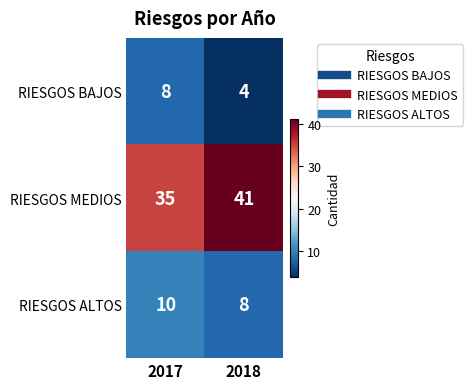

What is the average value of the RIESGOS MEDIOS series?

38